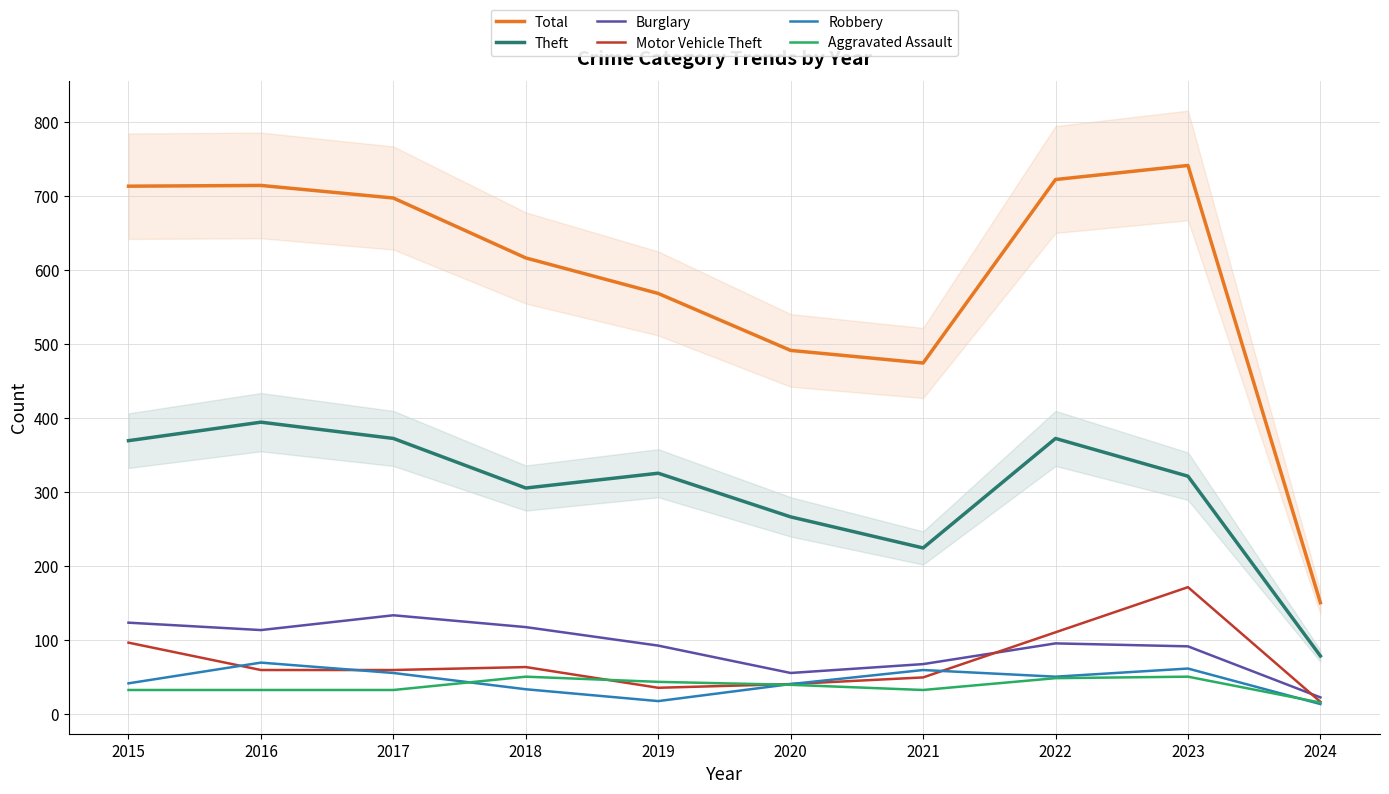

Reading left to right, what are all the values shown in this chart?

Total: 2015=713	2016=714	2017=697	2018=616	2019=568	2020=491	2021=474	2022=722	2023=741	2024=150
Theft: 2015=369	2016=394	2017=372	2018=305	2019=325	2020=266	2021=224	2022=372	2023=321	2024=78
Burglary: 2015=123	2016=113	2017=133	2018=117	2019=92	2020=55	2021=67	2022=95	2023=91	2024=22
Motor Vehicle Theft: 2015=96	2016=59	2017=59	2018=63	2019=35	2020=40	2021=49	2022=110	2023=171	2024=16
Robbery: 2015=41	2016=69	2017=55	2018=33	2019=17	2020=40	2021=59	2022=50	2023=61	2024=13
Aggravated Assault: 2015=32	2016=32	2017=32	2018=50	2019=43	2020=39	2021=32	2022=48	2023=50	2024=15